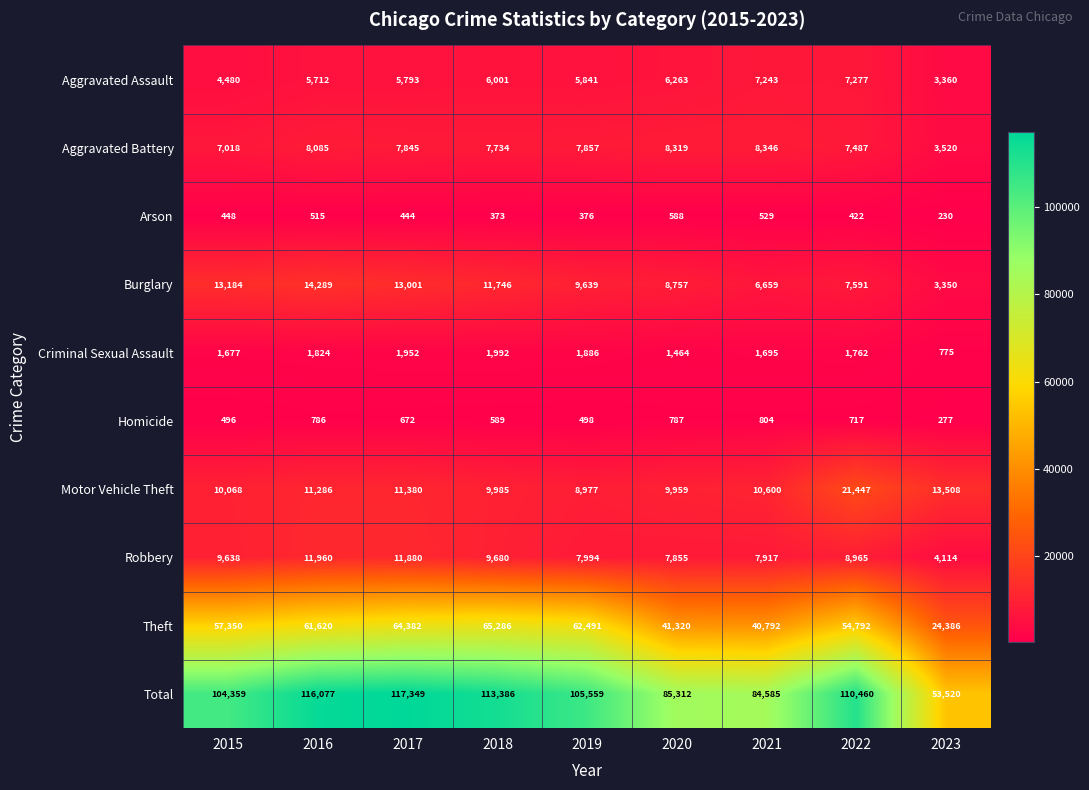

Which series has the largest total across all categories?

Total